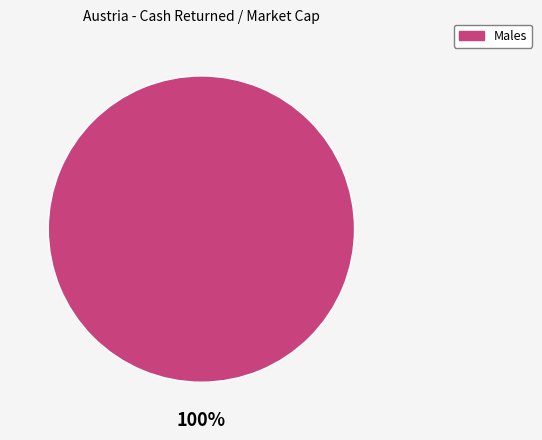

Count the number of slices in the pie.

1